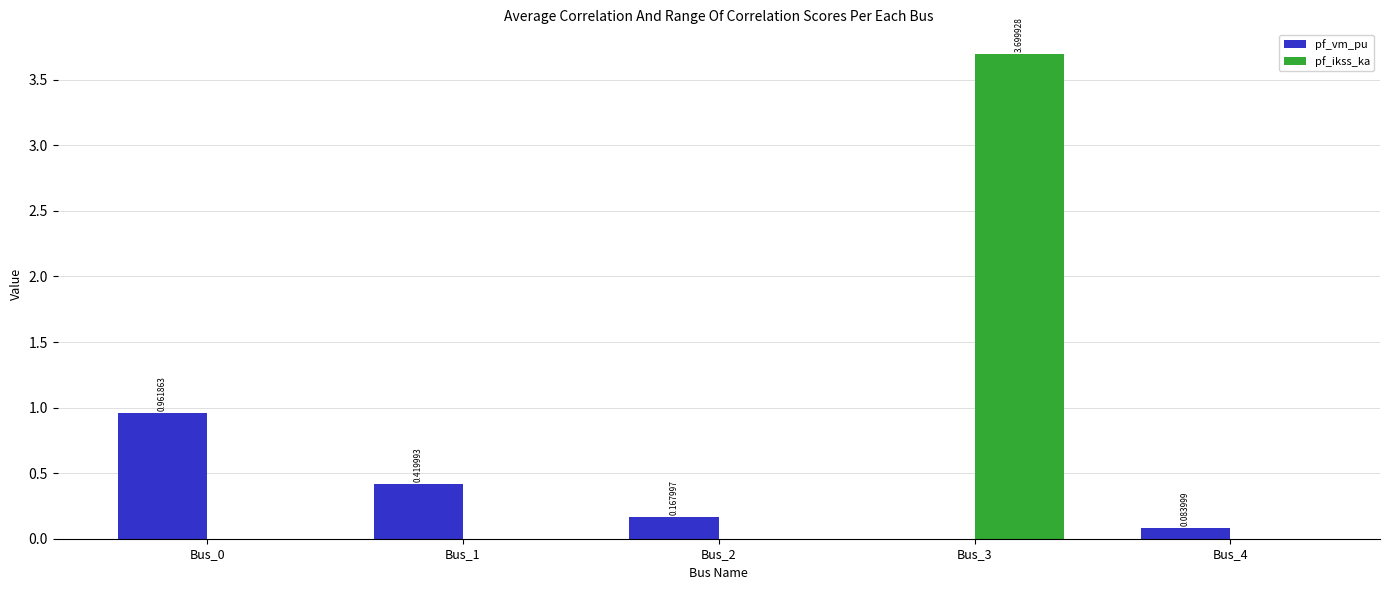

Between Bus_0 and Bus_3, which series saw the biggest shift?

pf_ikss_ka